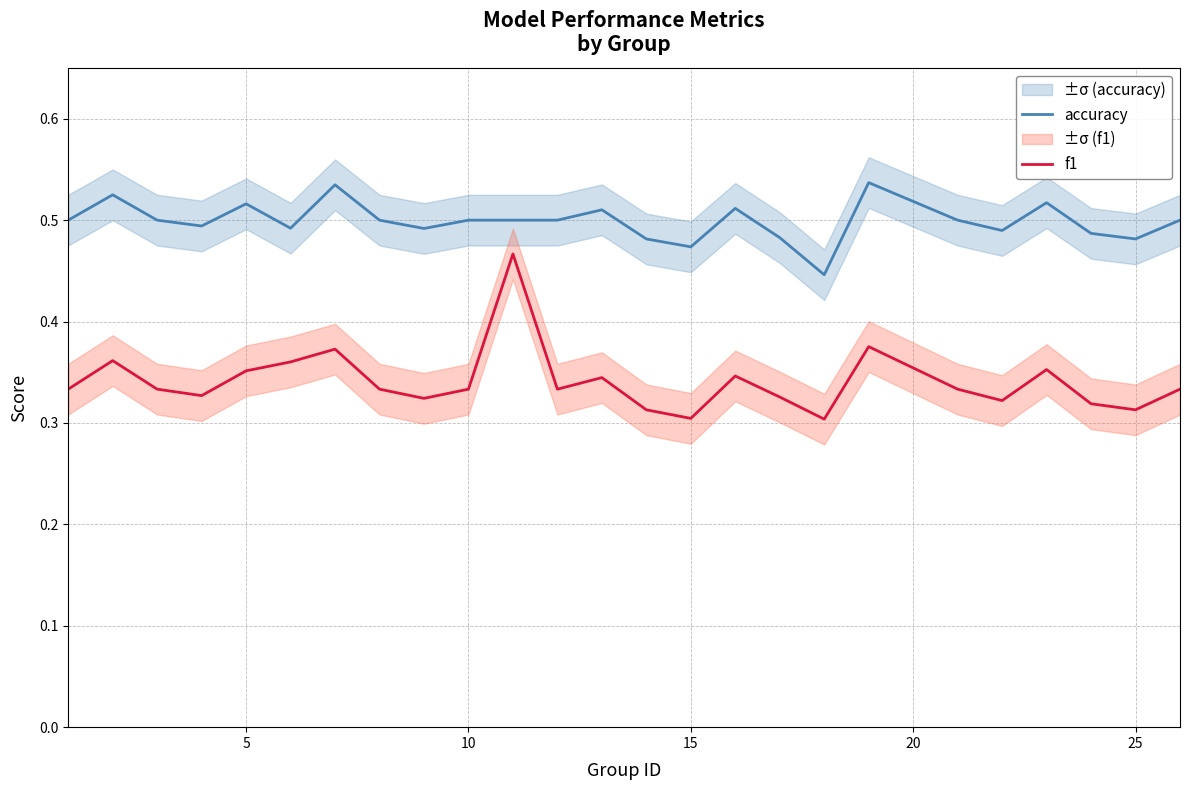

True or false: f1 and accuracy intersect in this chart.

False